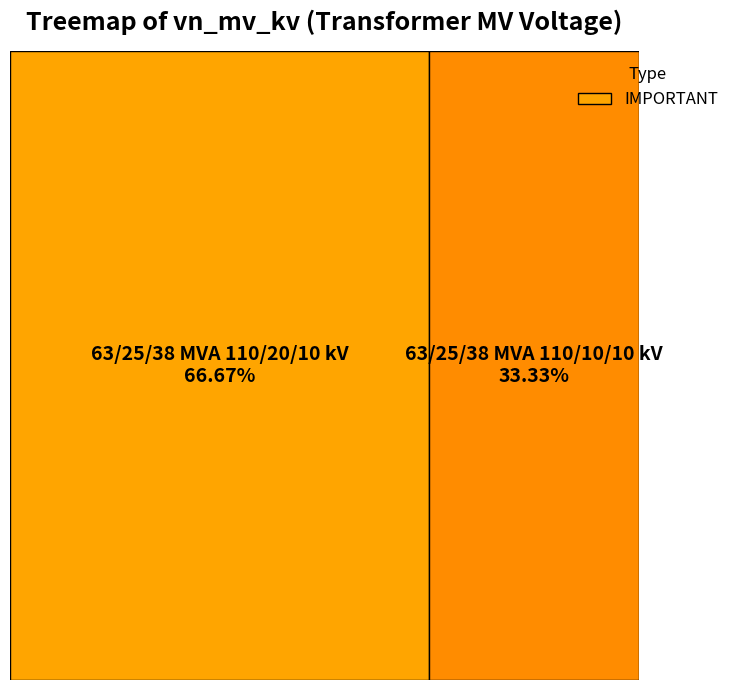

Does 63/25/38 MVA 110/10/10 kV account for over 50% of the chart?

No